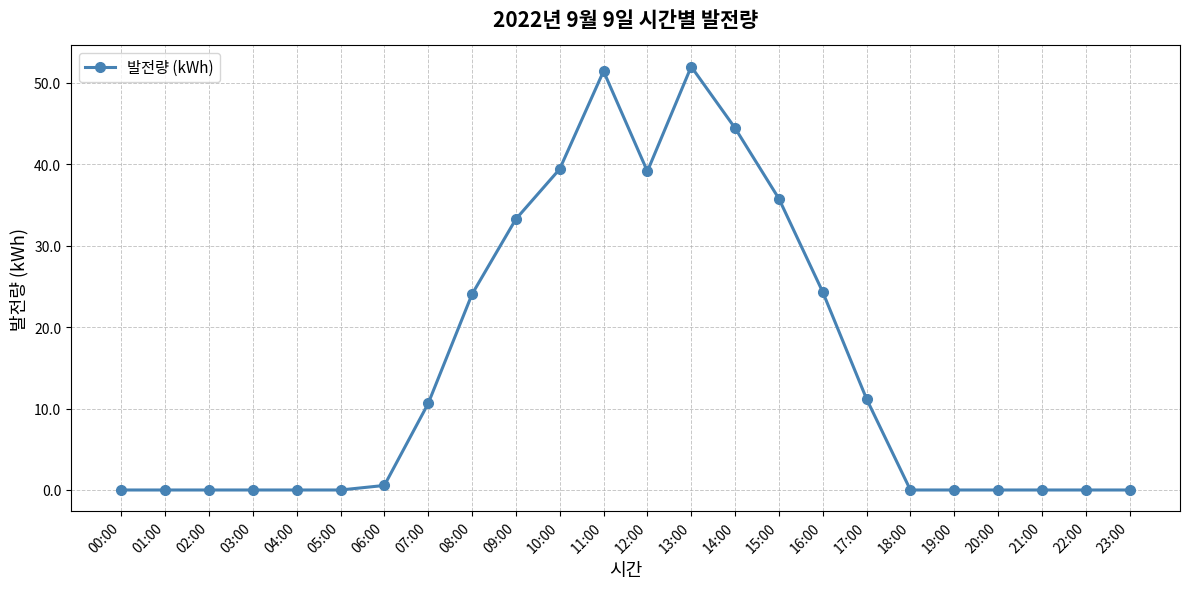

What is the difference between the values at 15:00 and 00:00?

35.8